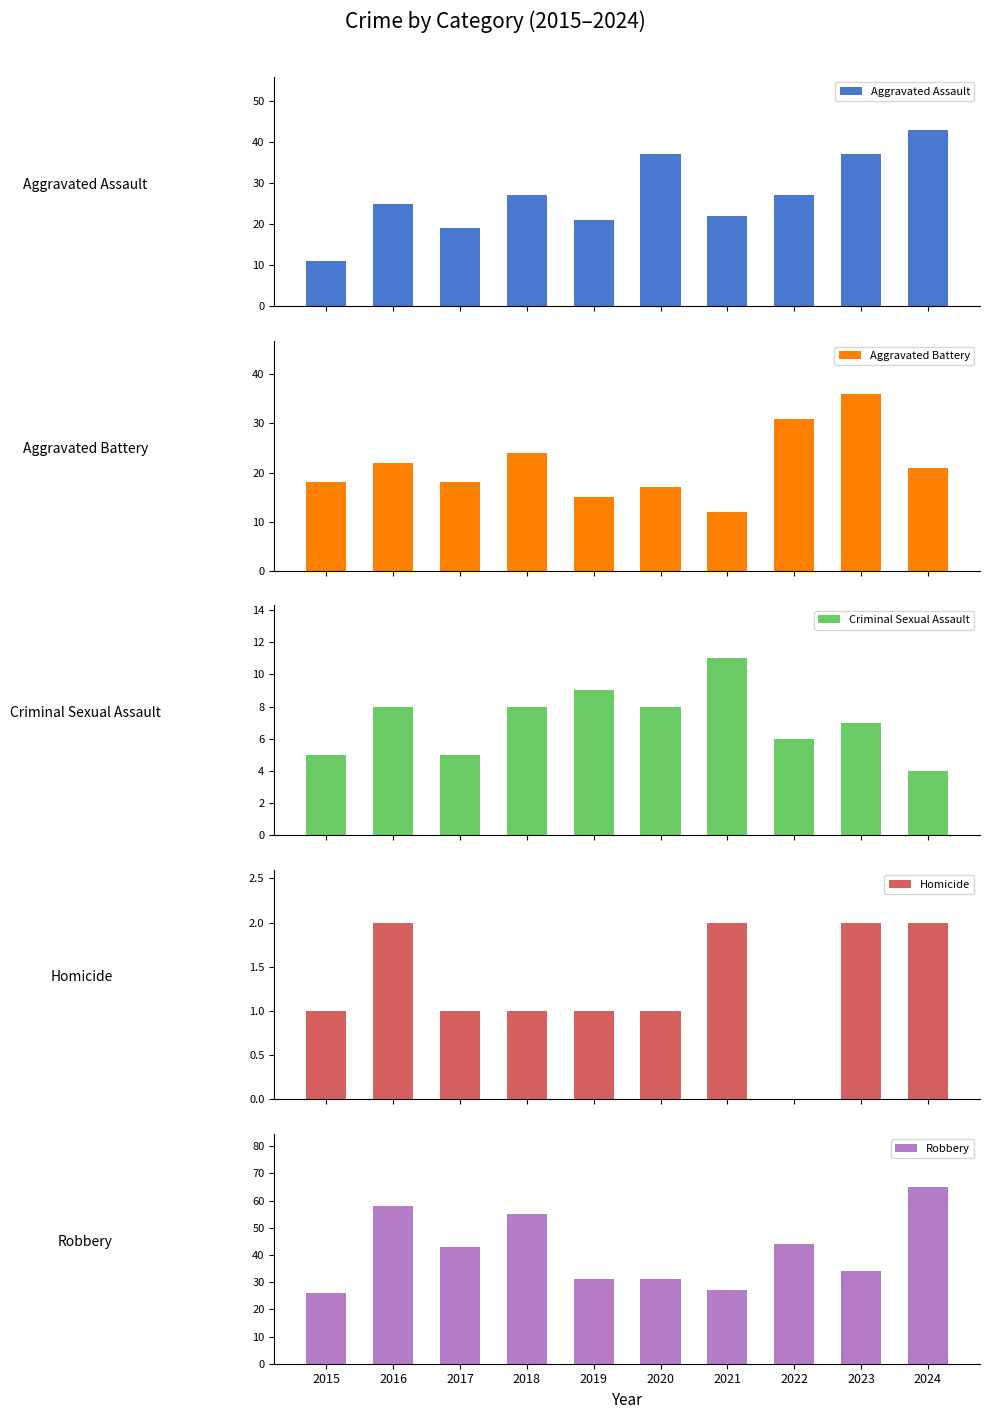

The value of Robbery at 2021 is 27. True or false?

True